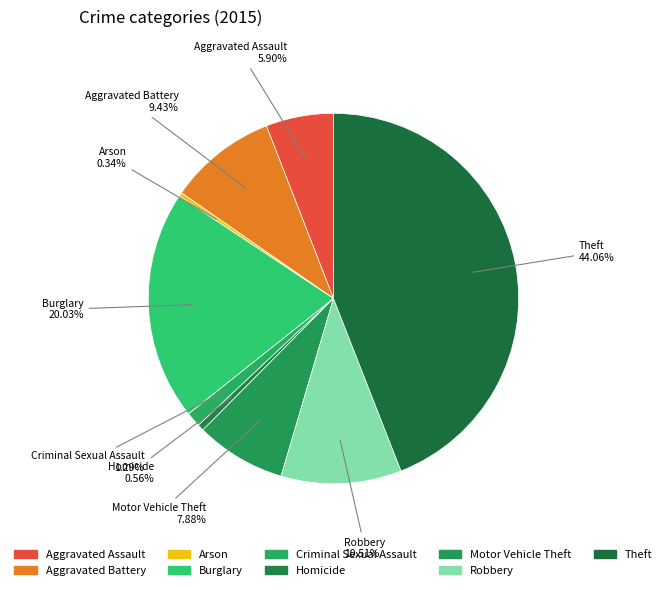

Is Homicide the majority of the pie?

No